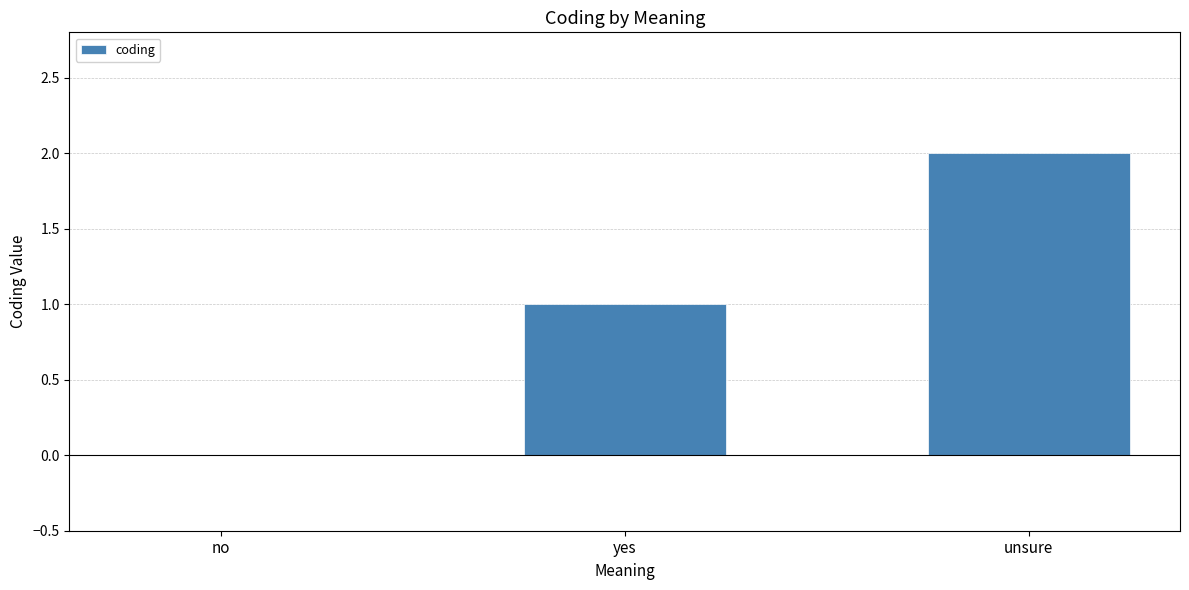

Is it true that the value at unsure is 2?

True